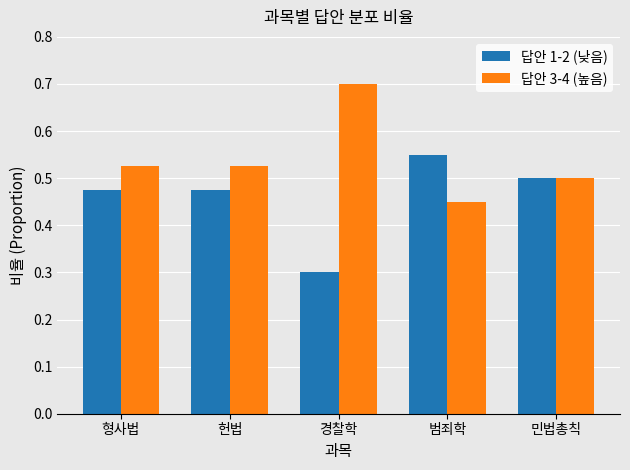

How many groups of bars are there?

5